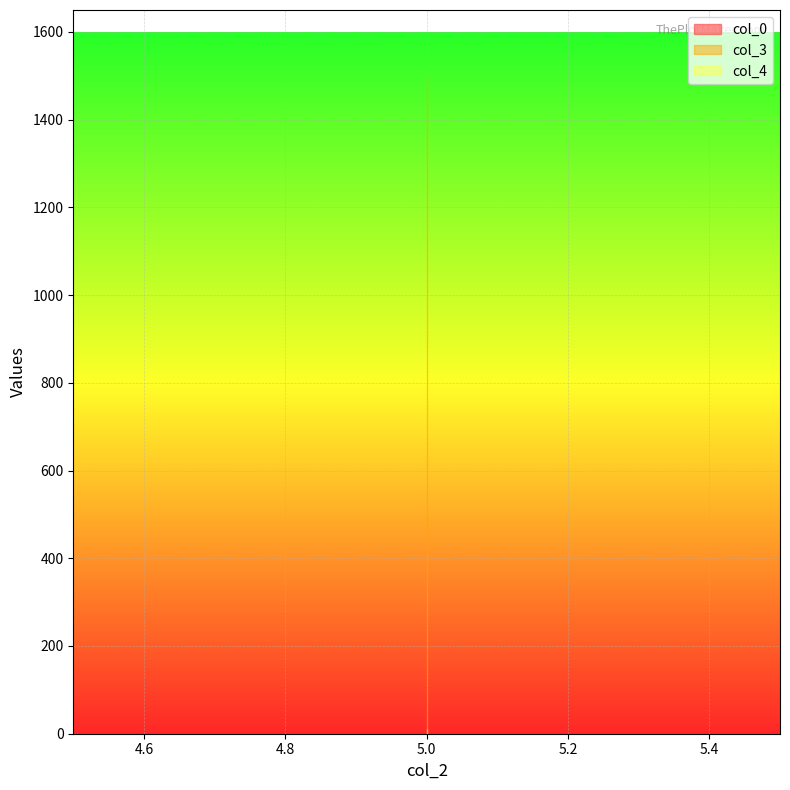

Rank the series at 1 from highest to lowest value.

col_3, col_0, col_4